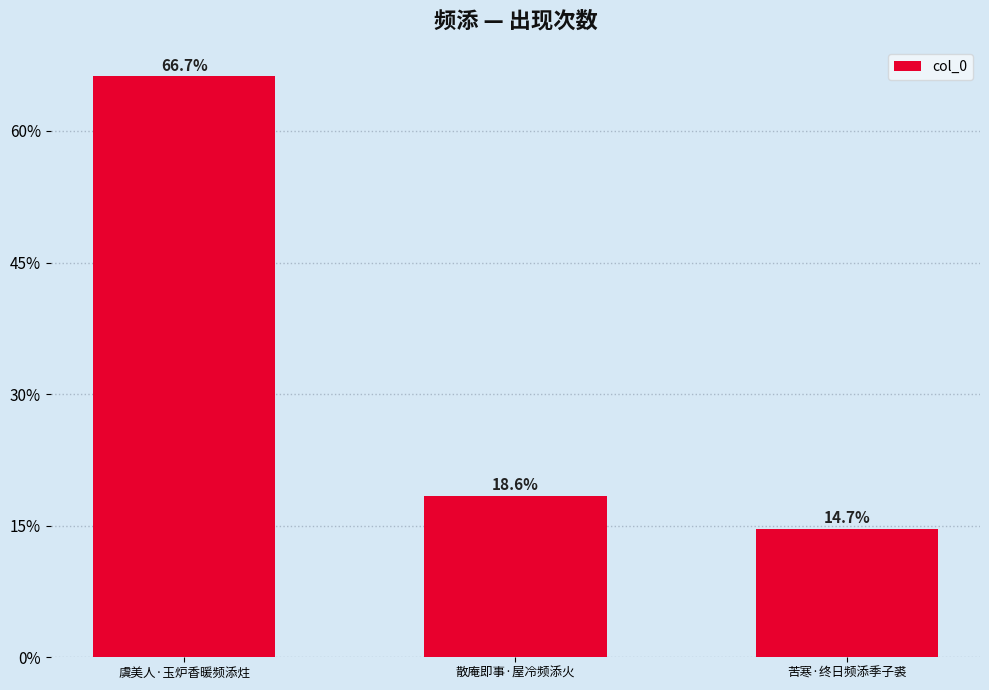

Are the bars horizontal?

No